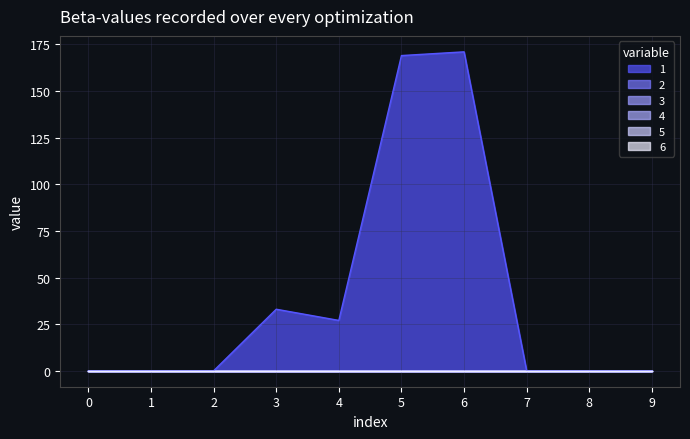

True or false: 3 and 6 cross at least once.

False